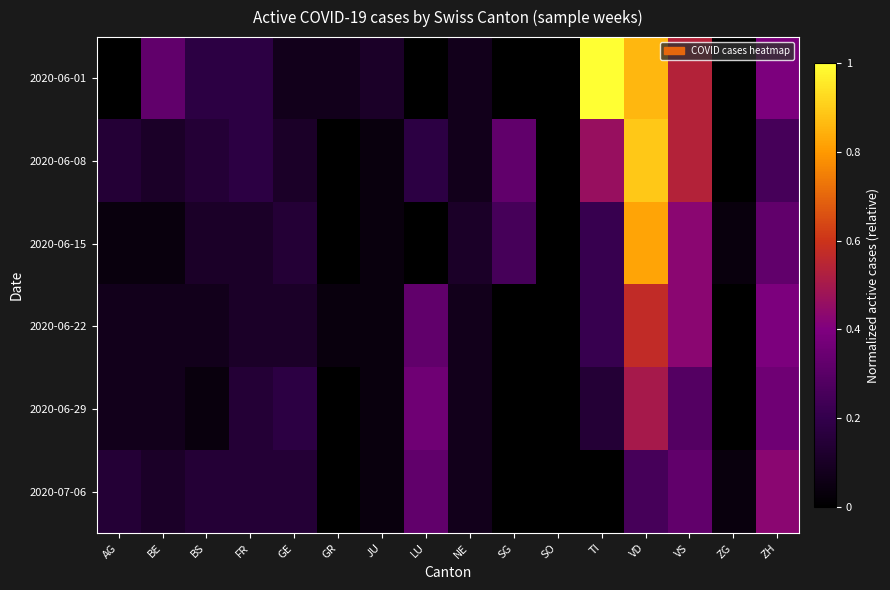

Reading left to right, extract all data points from this chart.

2020-06-01: AG=0.0	BE=0.3	BS=0.2	FR=0.2	GE=0.1	GR=0.1	JU=0.1	LU=0.0	NE=0.1	SG=0.0	SO=0.0	TI=1.0	VD=0.9	VS=0.5	ZG=0.0	ZH=0.4
2020-06-08: AG=0.1	BE=0.1	BS=0.1	FR=0.2	GE=0.1	GR=0.0	JU=0.0	LU=0.2	NE=0.1	SG=0.3	SO=0.0	TI=0.5	VD=0.9	VS=0.5	ZG=0.0	ZH=0.2
2020-06-15: AG=0.0	BE=0.0	BS=0.1	FR=0.1	GE=0.1	GR=0.0	JU=0.0	LU=0.0	NE=0.1	SG=0.2	SO=0.0	TI=0.2	VD=0.8	VS=0.4	ZG=0.0	ZH=0.3
2020-06-22: AG=0.1	BE=0.1	BS=0.1	FR=0.1	GE=0.1	GR=0.0	JU=0.0	LU=0.3	NE=0.1	SG=0.0	SO=0.0	TI=0.2	VD=0.6	VS=0.4	ZG=0.0	ZH=0.4
2020-06-29: AG=0.1	BE=0.1	BS=0.0	FR=0.1	GE=0.2	GR=0.0	JU=0.0	LU=0.4	NE=0.1	SG=0.0	SO=0.0	TI=0.1	VD=0.5	VS=0.3	ZG=0.0	ZH=0.4
2020-07-06: AG=0.1	BE=0.1	BS=0.1	FR=0.1	GE=0.1	GR=0.0	JU=0.0	LU=0.3	NE=0.1	SG=0.0	SO=0.0	TI=0.0	VD=0.2	VS=0.3	ZG=0.0	ZH=0.4